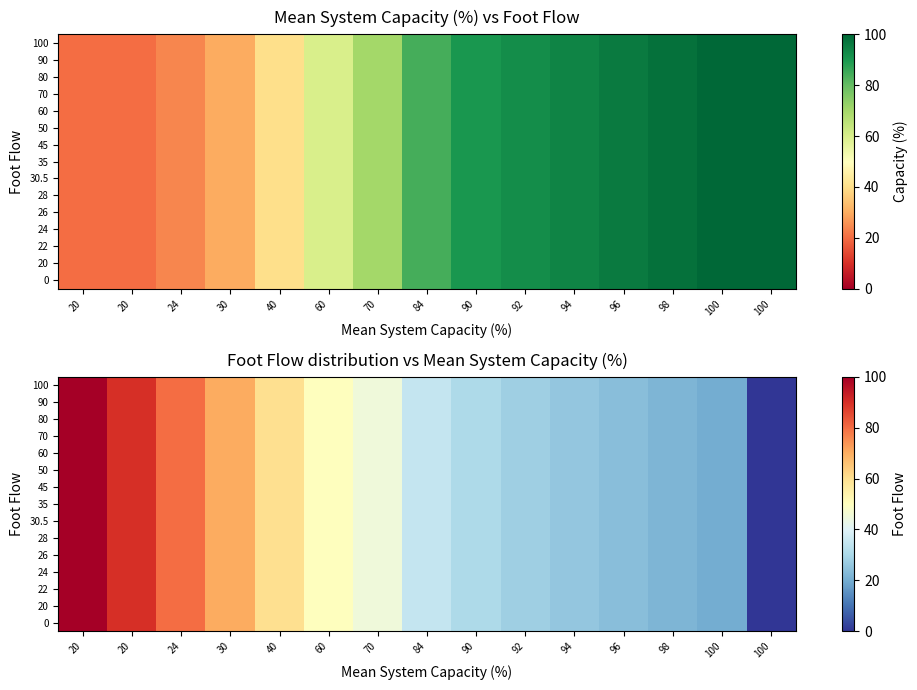

What is the maximum value shown in the chart?

100.0